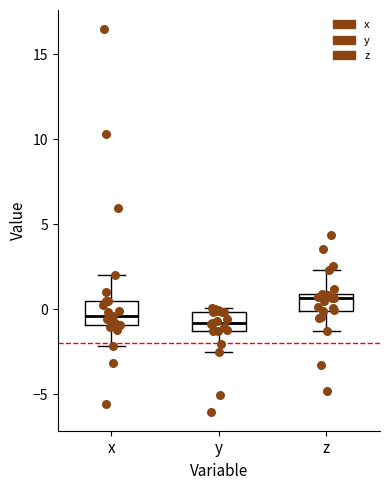

Which box has the highest median line?

z